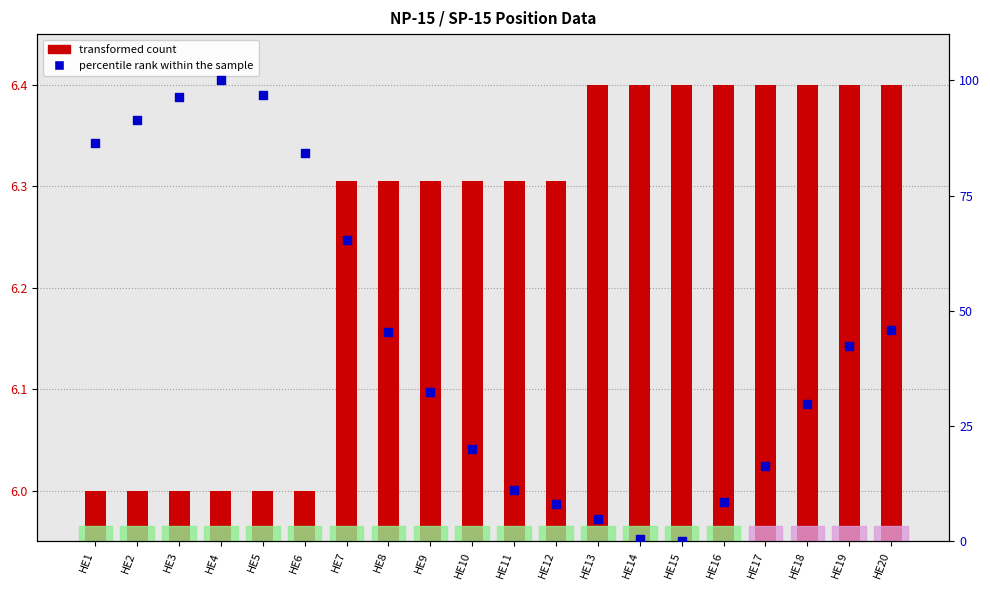

Which series reaches the minimum Y coordinate?

percentile rank within the sample